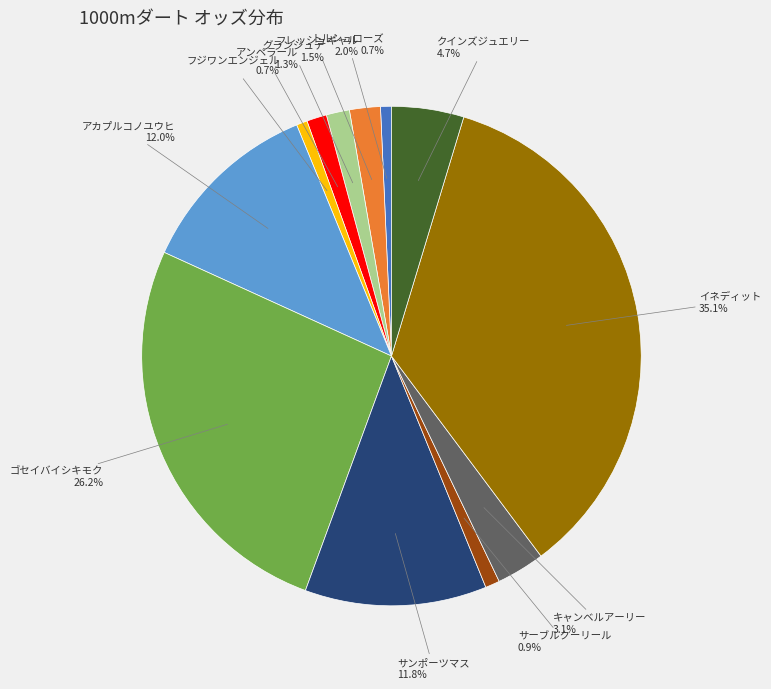

Is it true that アカプルコノユウヒ is 12% of the pie?

True